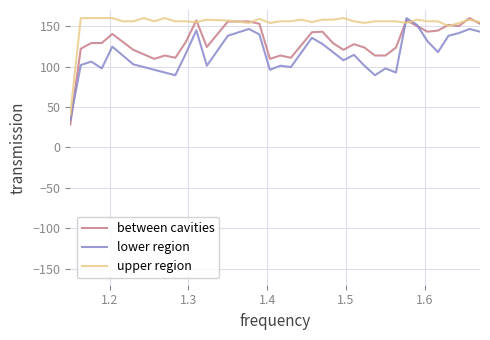

Which series has the widest spread of values?

between cavities